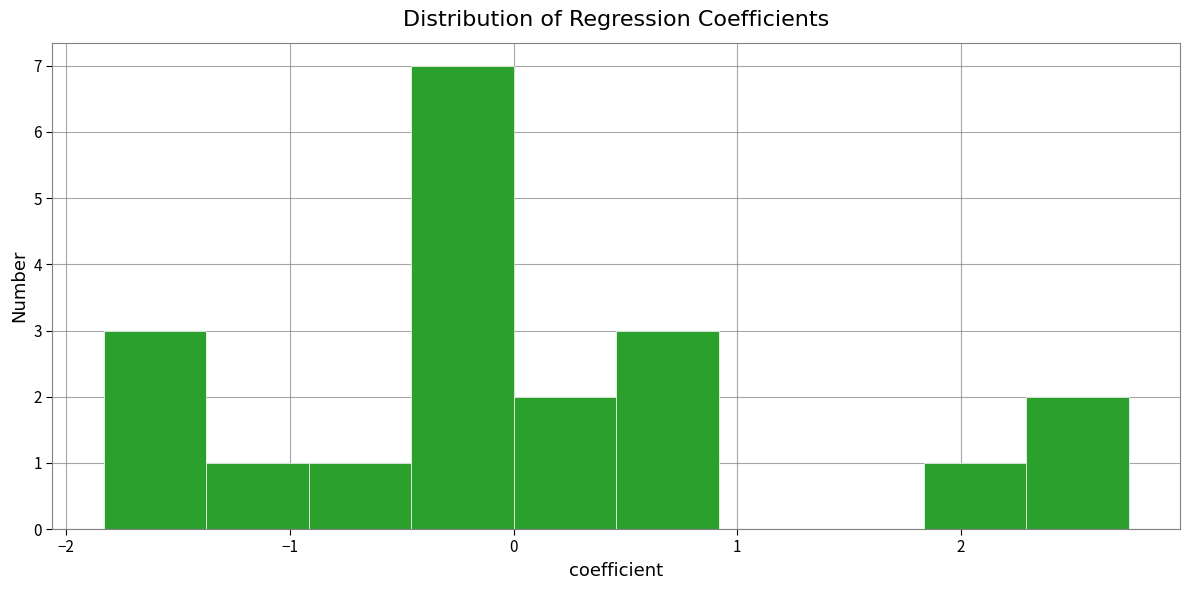

Which range on the x-axis has the tallest bar?

-0.5 to 0.0